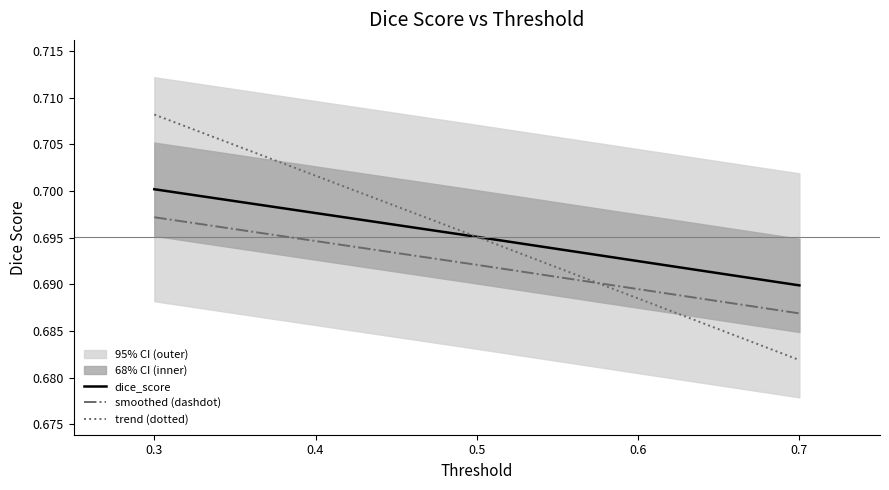

What is the maximum value shown in the chart?

0.7